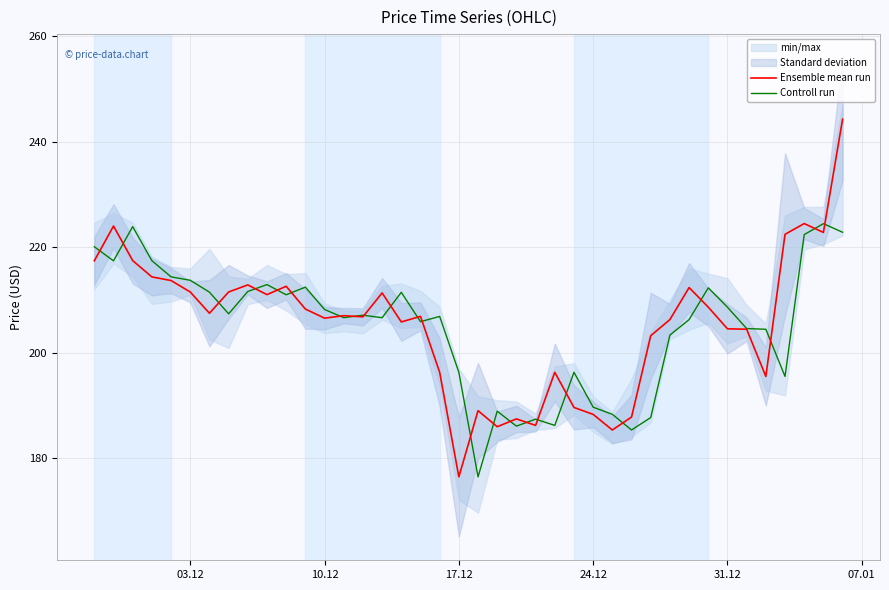

How many values in the Controll run series exceed 207?

20